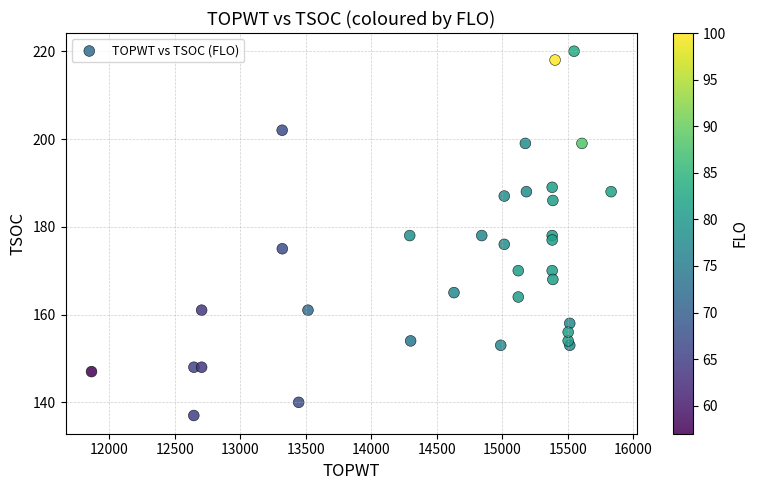

What is the range of X values (max minus min)?

3968